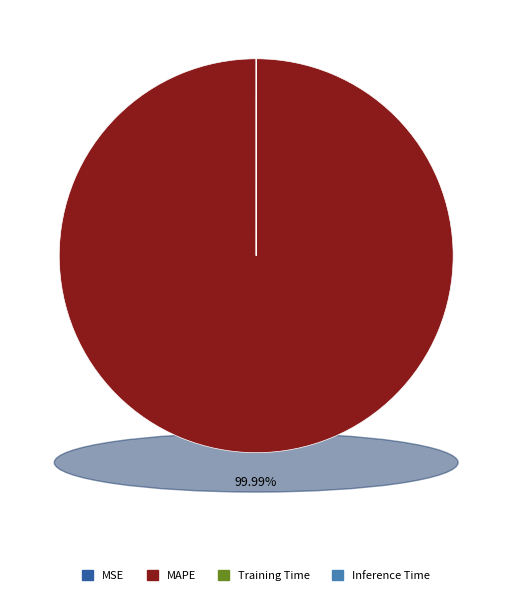

Between Training Time and MAPE, which is larger?

MAPE